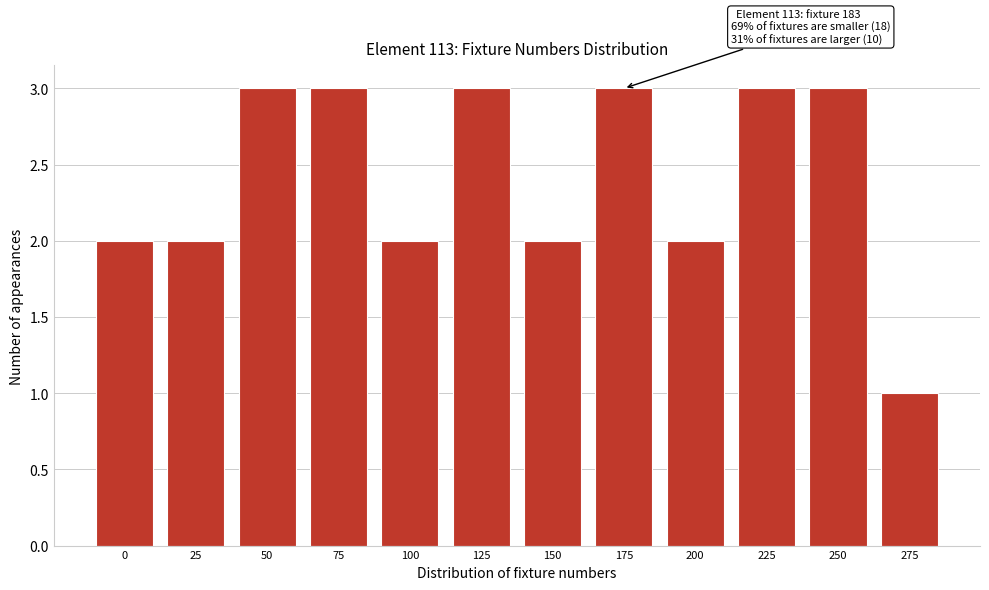

Reading right to left, transcribe all the data shown in this chart.

1	3	3	2	3	2	3	2	3	3	2	2